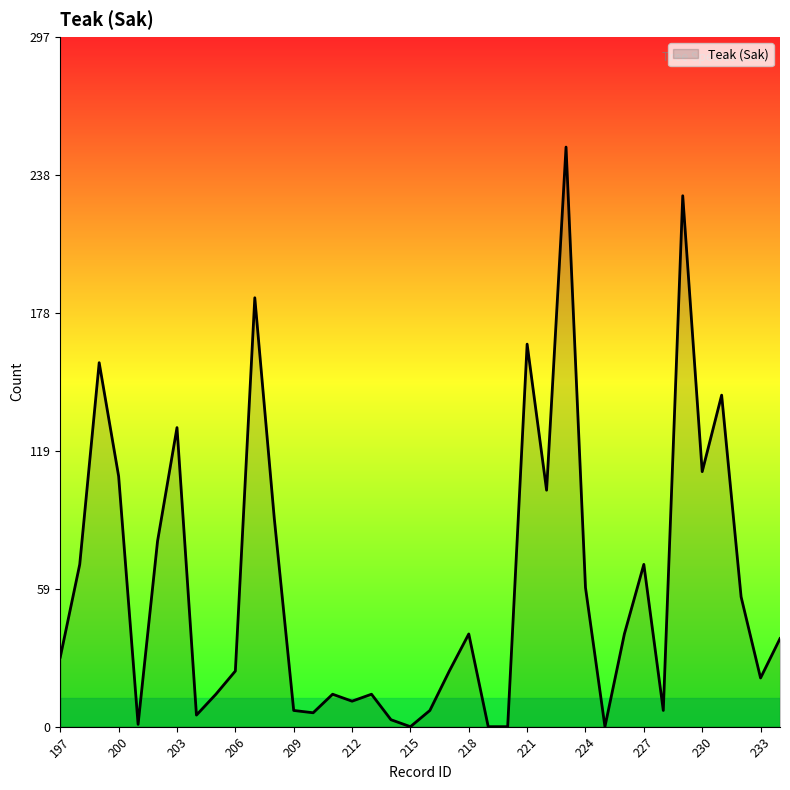

What is the difference between the maximum and minimum values?

250